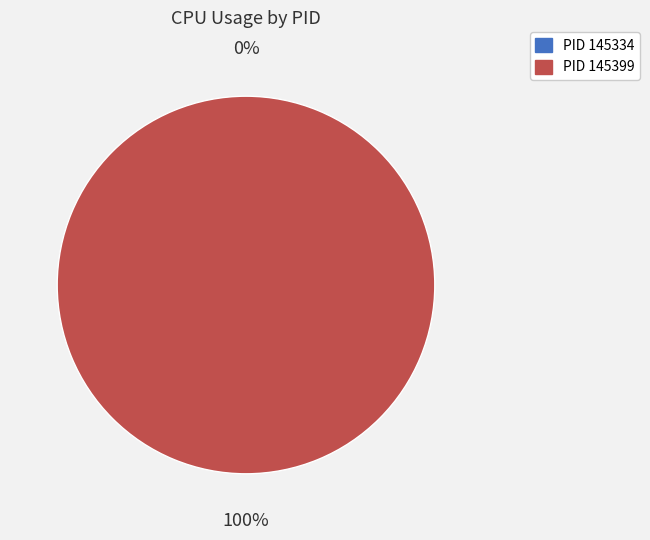

Rank the categories by value from highest to lowest.

145399, 145334